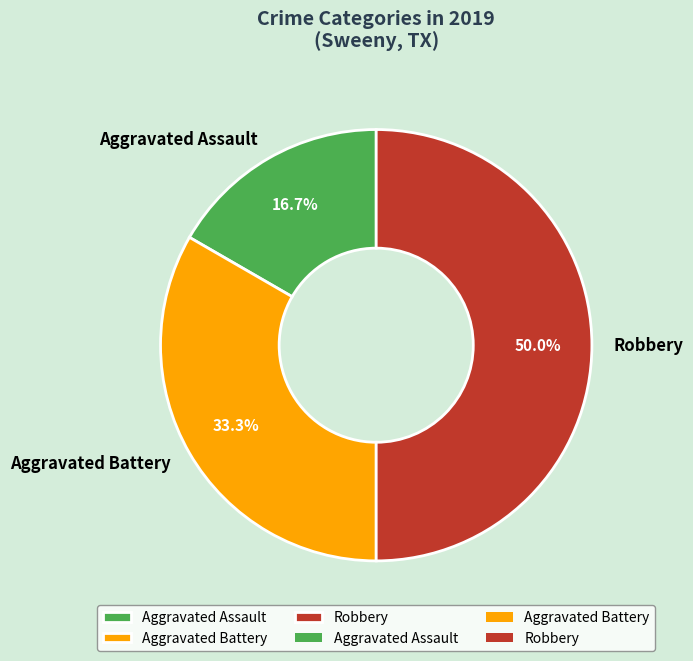

Is Aggravated Battery the majority of the pie?

No